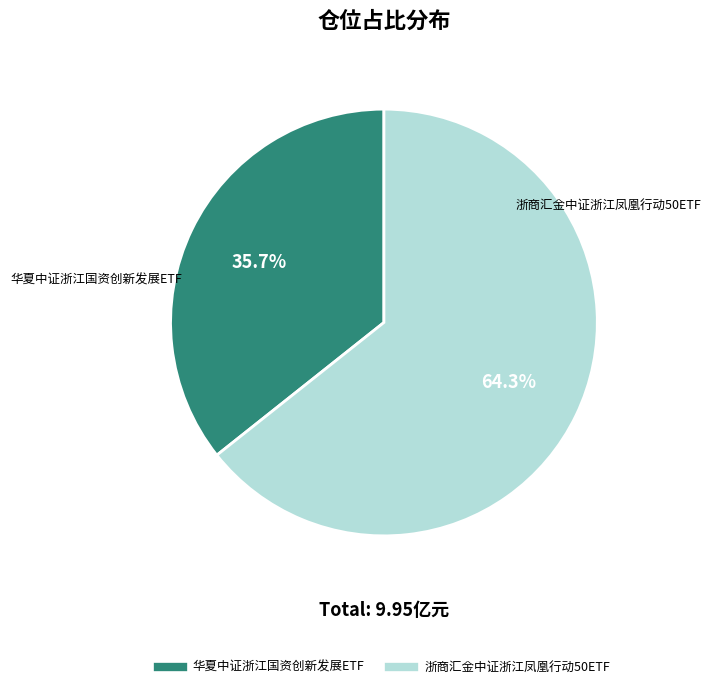

To the nearest percent, what is the difference between the largest and smallest slice percentages?

29%